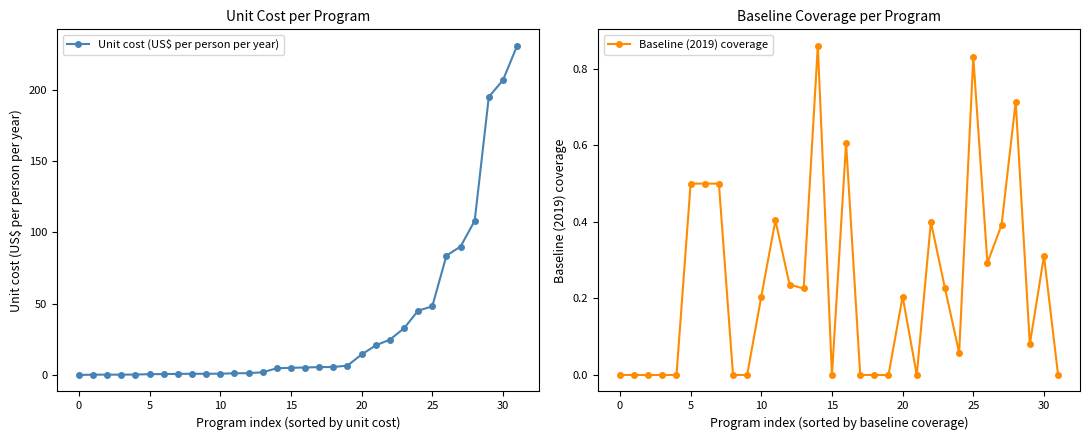

Between 24 and 22, which is larger?

24